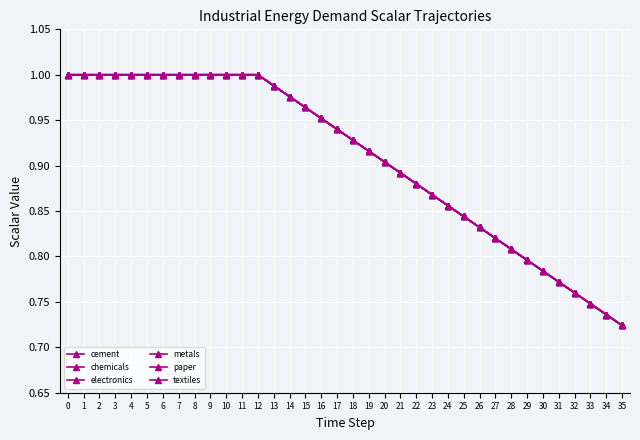

True or false: metals and electronics intersect in this chart.

False